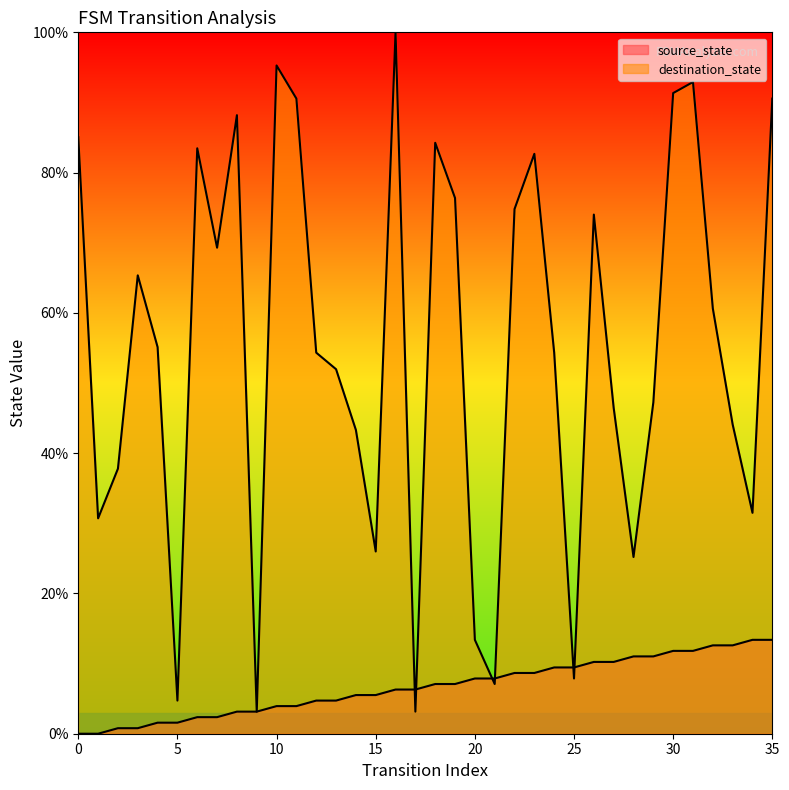

At which category is the sum across all series the highest?

16